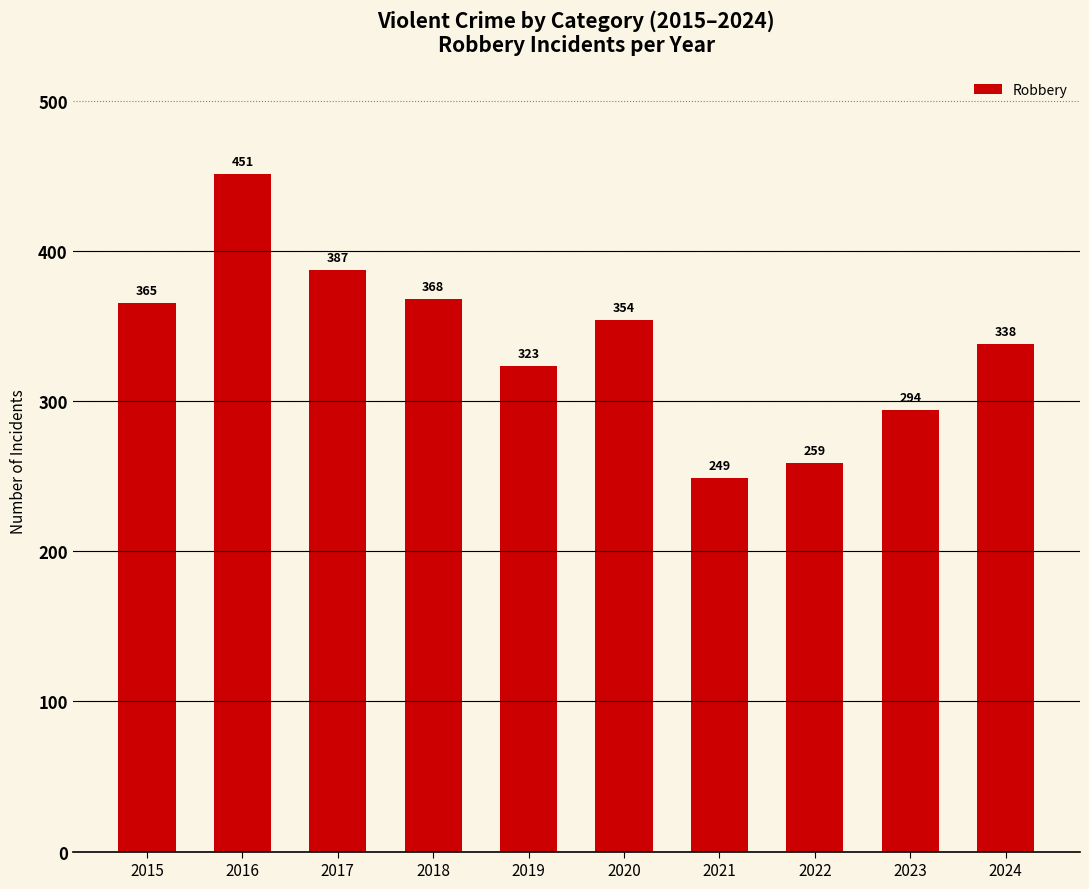

What is the change in value from 2019 to 2020?

+31